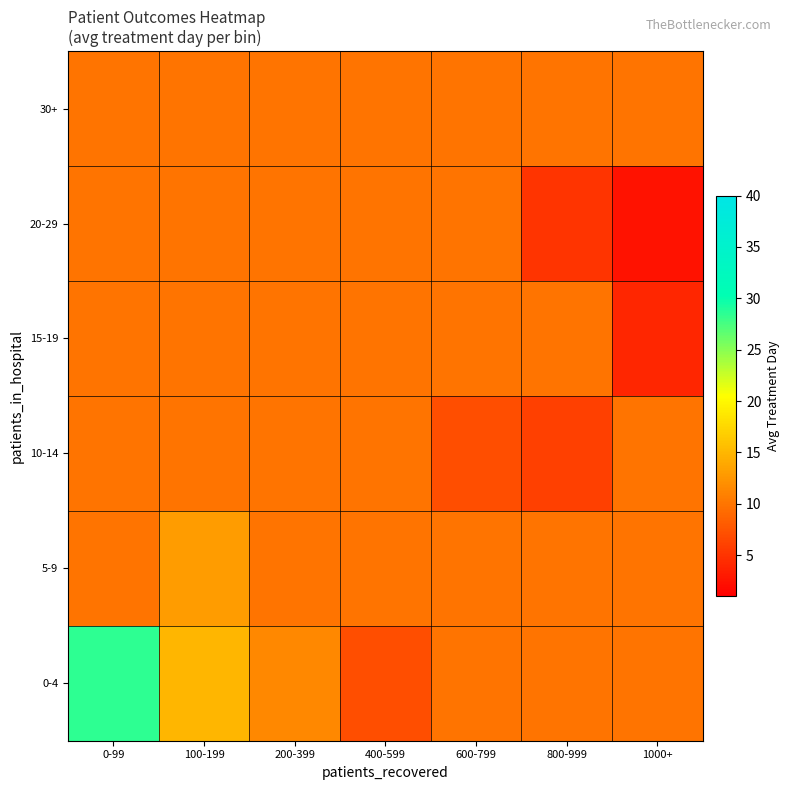

Reading left to right, list all the values displayed in this chart.

0-4: 0-99=28.5	100-199=15.0	200-399=11.5	400-599=7.0	600-799=9.9	800-999=9.9	1000+=9.9
5-9: 0-99=9.9	100-199=13.0	200-399=9.9	400-599=9.9	600-799=9.9	800-999=9.9	1000+=9.9
10-14: 0-99=9.9	100-199=9.9	200-399=9.9	400-599=9.9	600-799=7.0	800-999=6.0	1000+=9.9
15-19: 0-99=9.9	100-199=9.9	200-399=9.9	400-599=9.9	600-799=9.9	800-999=9.9	1000+=4.0
20-29: 0-99=9.9	100-199=9.9	200-399=9.9	400-599=9.9	600-799=9.9	800-999=5.0	1000+=2.5
30+: 0-99=9.9	100-199=9.9	200-399=9.9	400-599=9.9	600-799=9.9	800-999=9.9	1000+=9.9